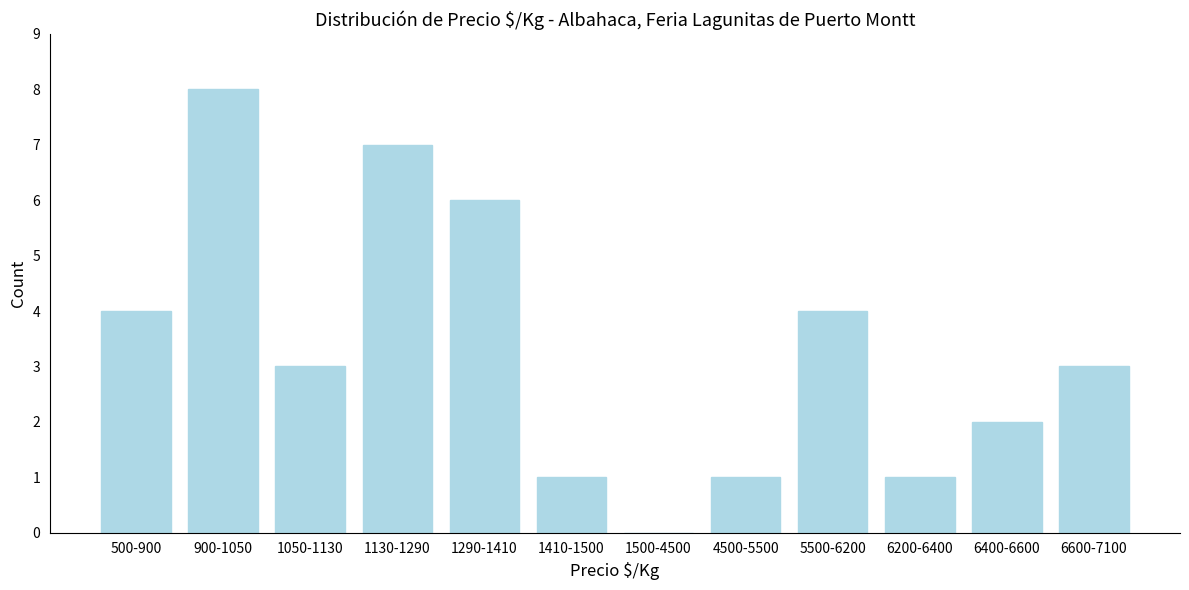

Reading left to right, transcribe all the data shown in this chart.

500-900=4	900-1050=8	1050-1130=3	1130-1290=7	1290-1410=6	1410-1500=1	1500-4500=0	4500-5500=1	5500-6200=4	6200-6400=1	6400-6600=2	6600-7100=3